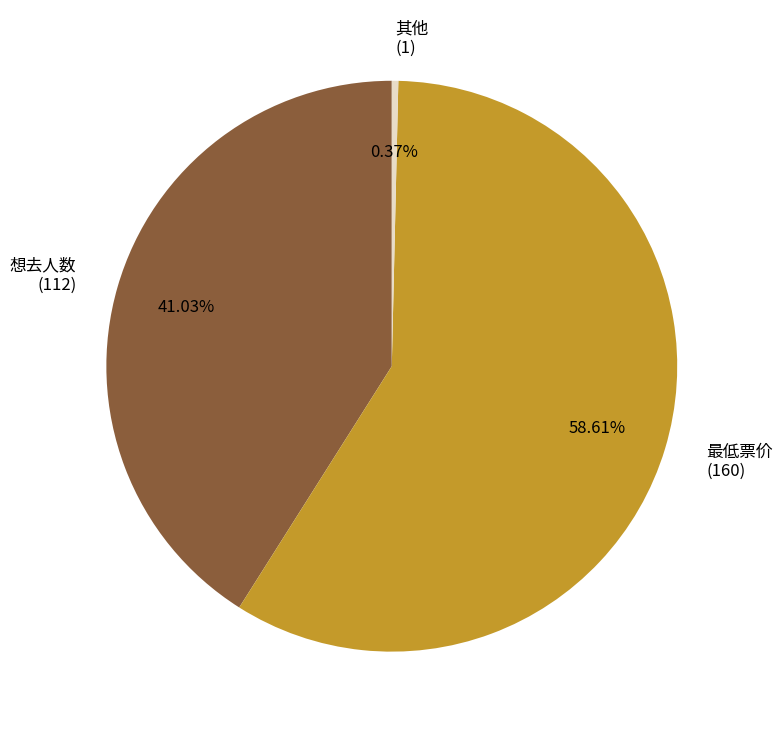

Which category has the biggest portion of the pie?

最低票价 (160)